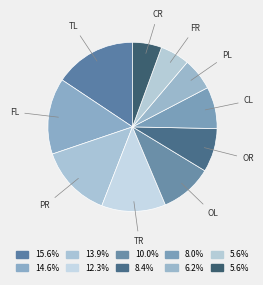

Is there any slice that represents more than half of the pie?

No